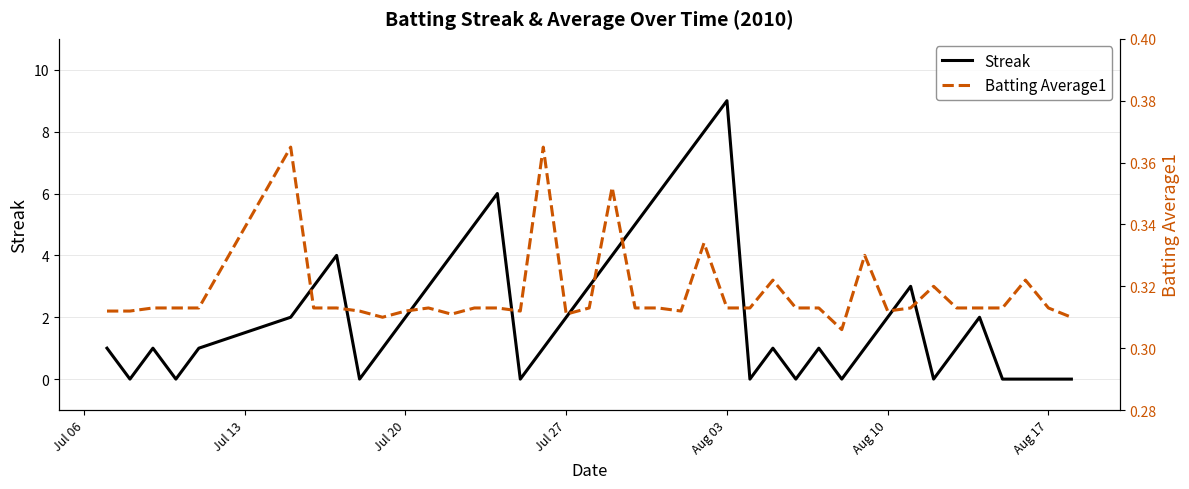

Which series has the largest range (max minus min)?

Streak